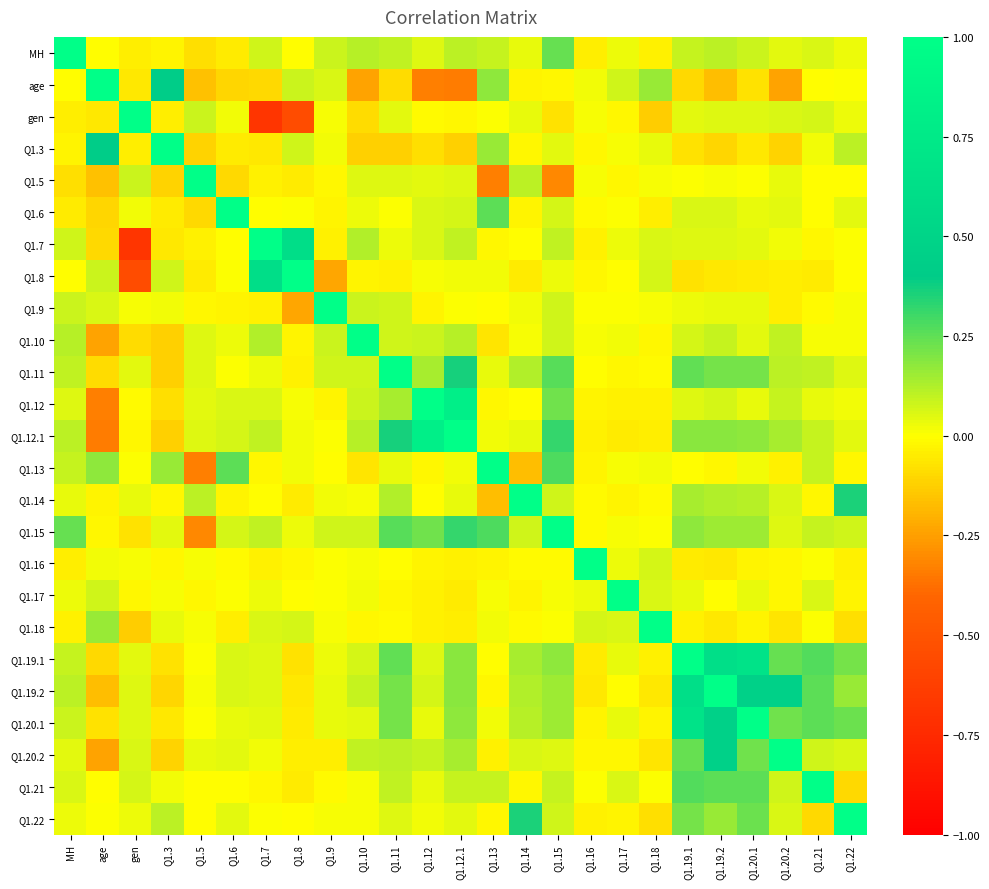

How many distinct data groups are displayed?

25